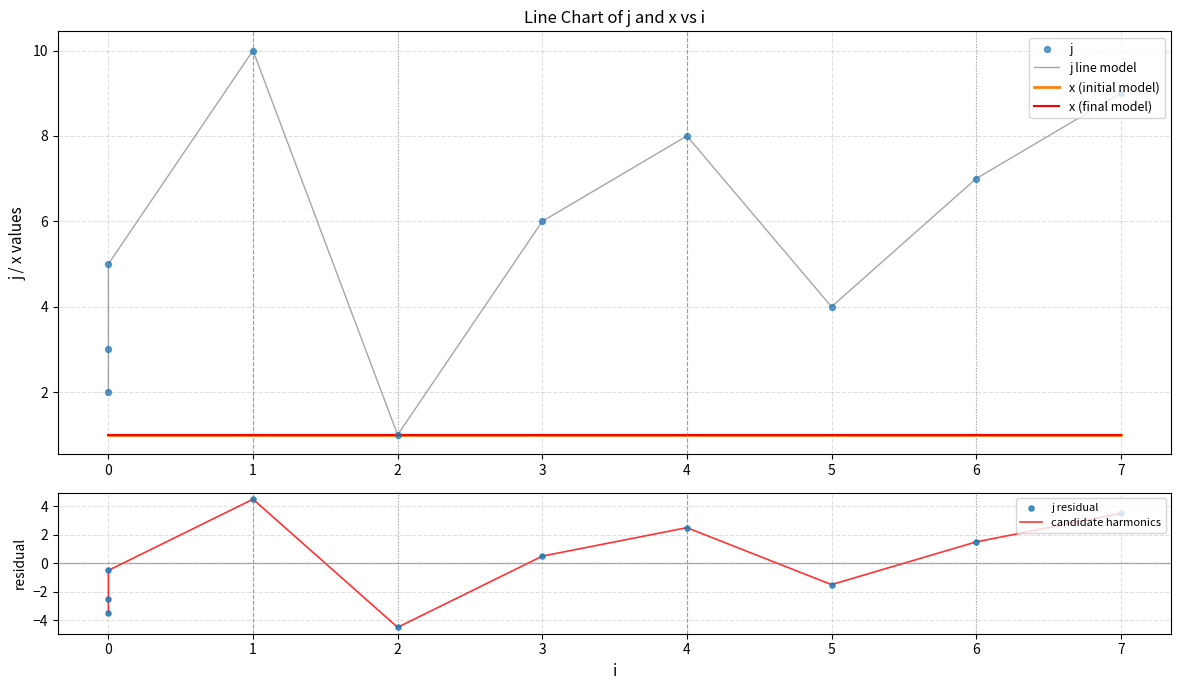

Which series contains the highest Y value?

j line model